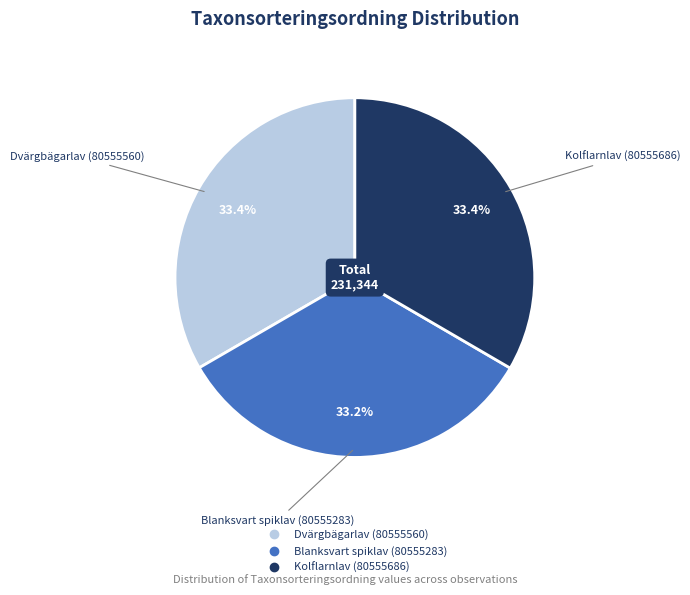

The Kolflarnlav (80555686) slice represents 47% of the pie. True or false?

False